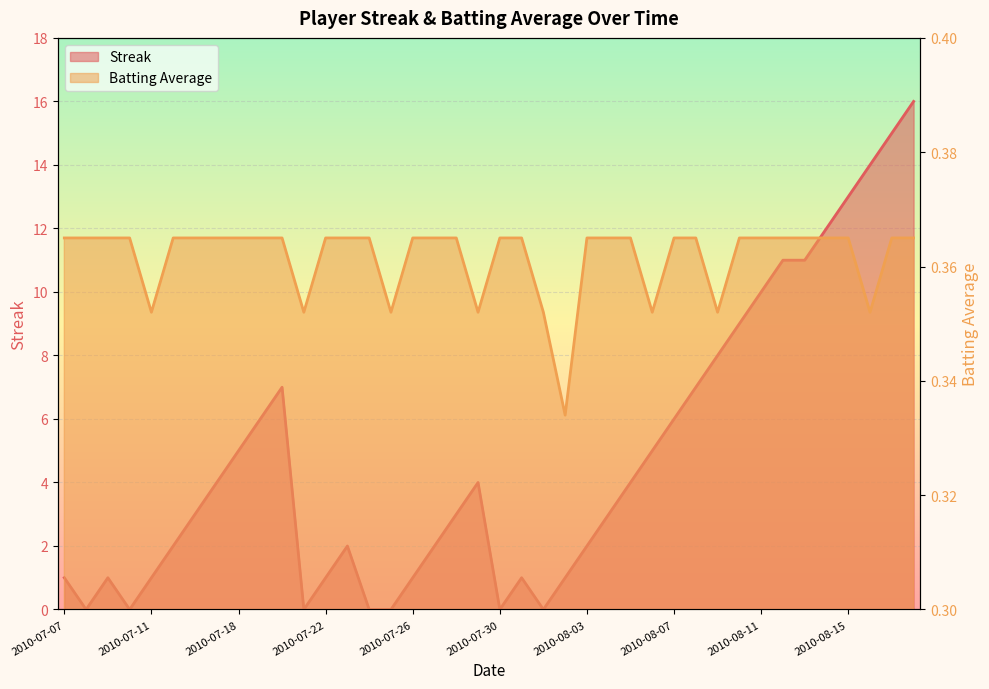

What is the total value across all series at 2010-08-12?

11.4